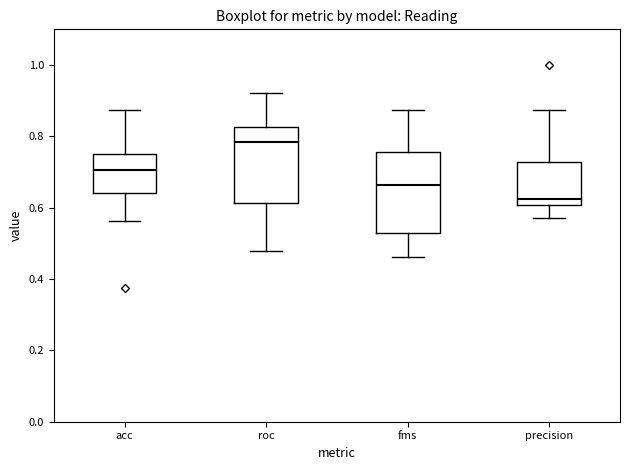

Reading left to right, transcribe this box plot: for each box, give where its median line is, the range the box spans, and where its two whiskers end, as read against the y-axis. The values are not printed on the chart, so give them approximately, as read against the axis.

acc: median 0.70, box 0.64 to 0.76, whiskers 0.56 to 0.88
roc: median 0.78, box 0.62 to 0.82, whiskers 0.48 to 0.92
fms: median 0.66, box 0.52 to 0.76, whiskers 0.46 to 0.88
precision: median 0.62, box 0.60 to 0.72, whiskers 0.58 to 0.88